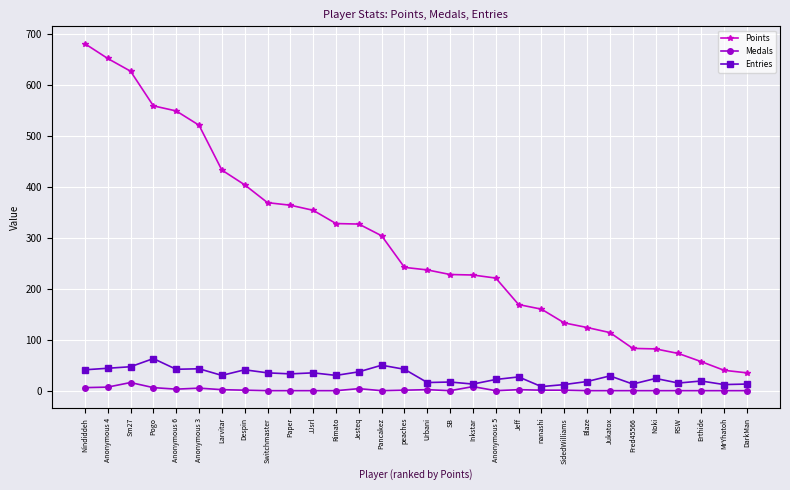

True or false: Points and Medals intersect in this chart.

False